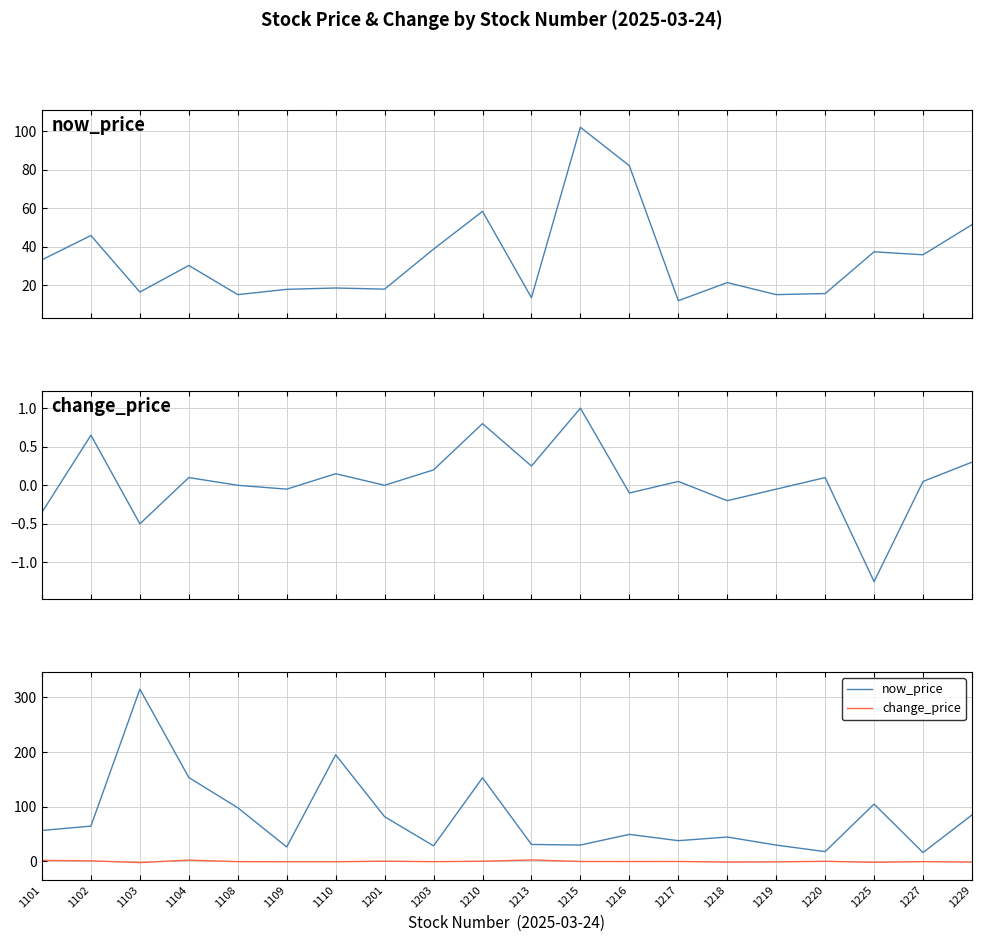

What is the approximate value of change_price at 1201?

0.6